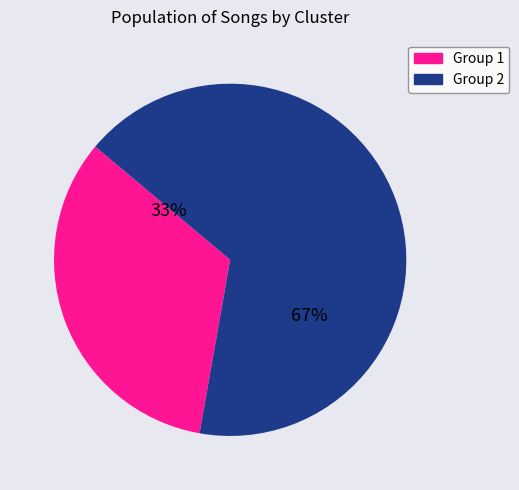

To the nearest percent, what is the average slice percentage?

50%